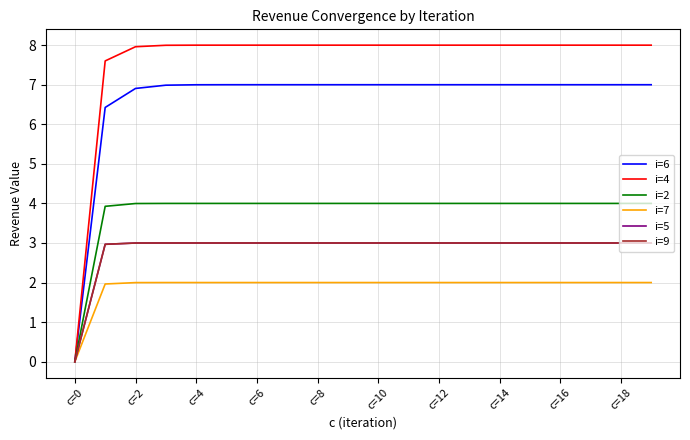

Is this an area chart (filled region under the line)?

No